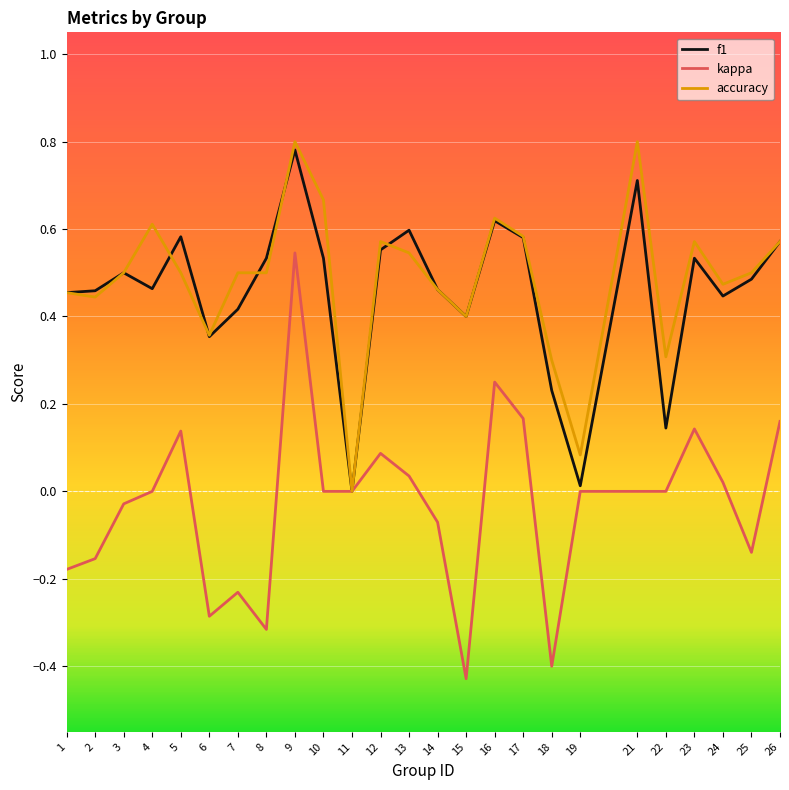

Which category has the highest value in the kappa series?

9